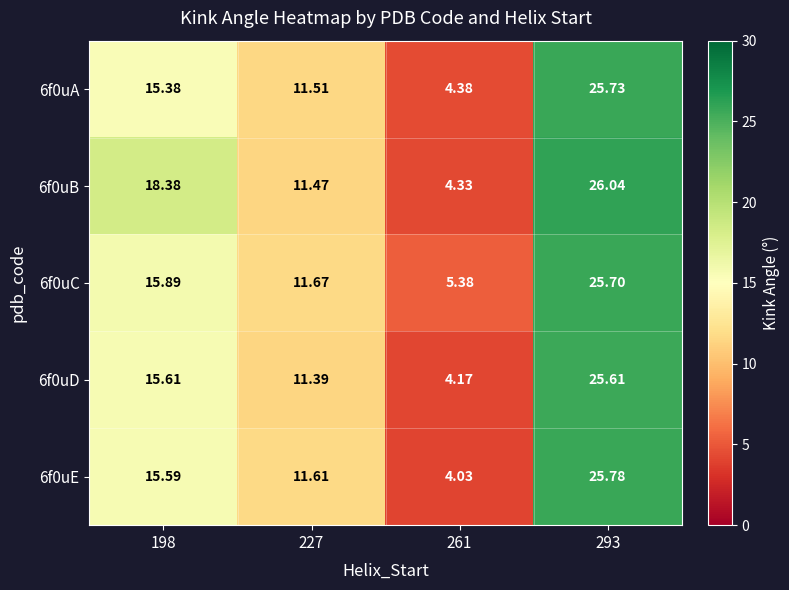

Count the number of categories in the chart.

4